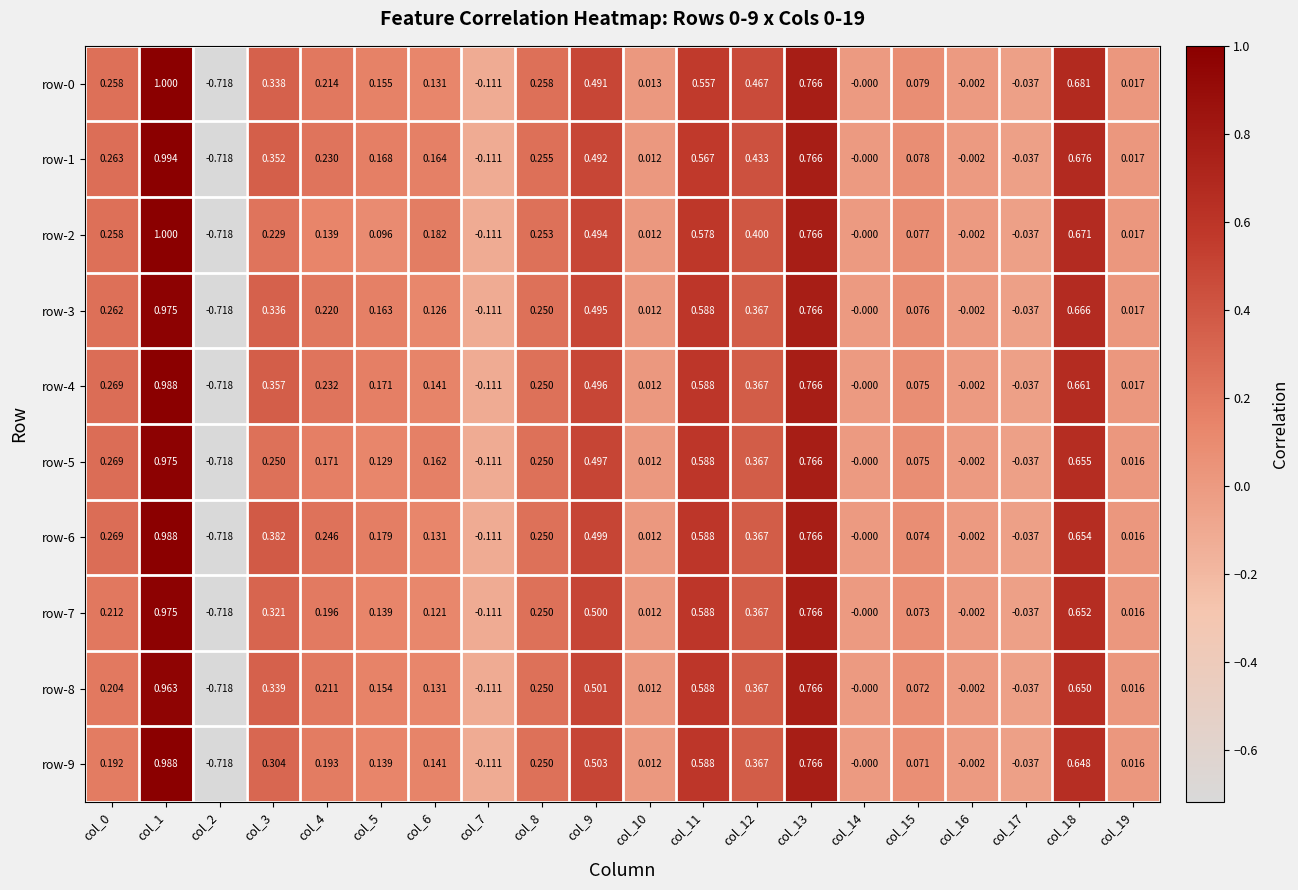

Is the value of row-7 at col_19 greater than the value of row-2 at col_15?

No